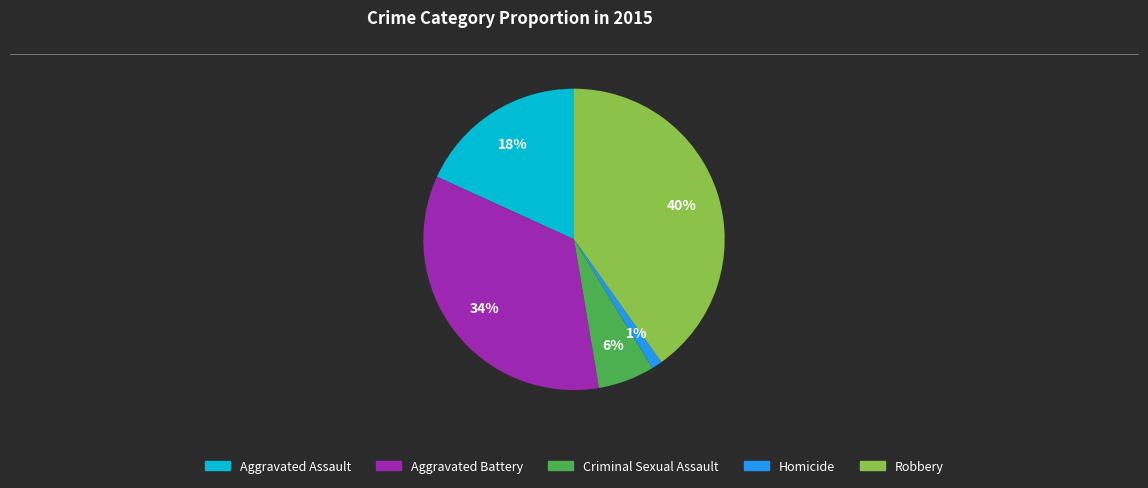

To the nearest percent, what is the difference between the largest and smallest slice percentages?

39%